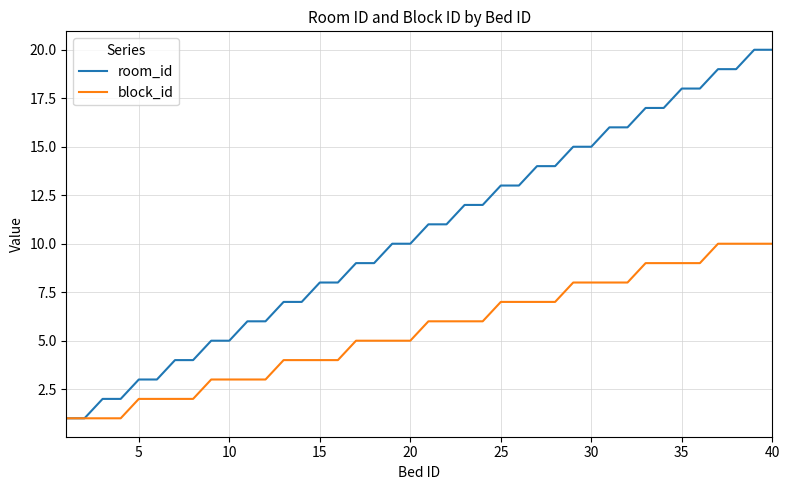

What is the greatest value displayed?

20